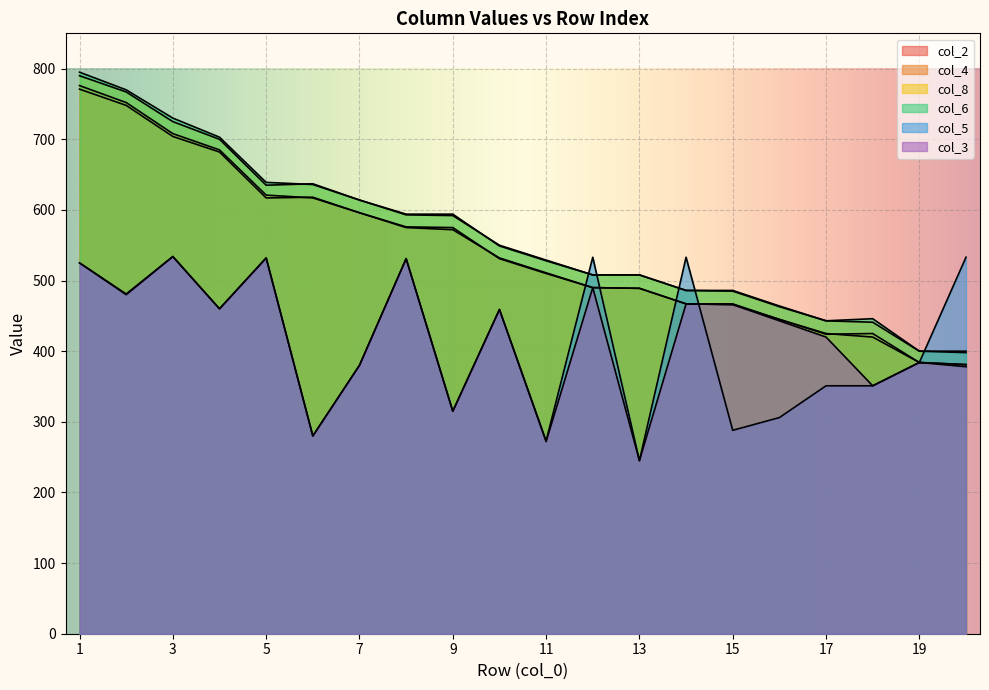

True or false: col_6 and col_3 intersect in this chart.

False